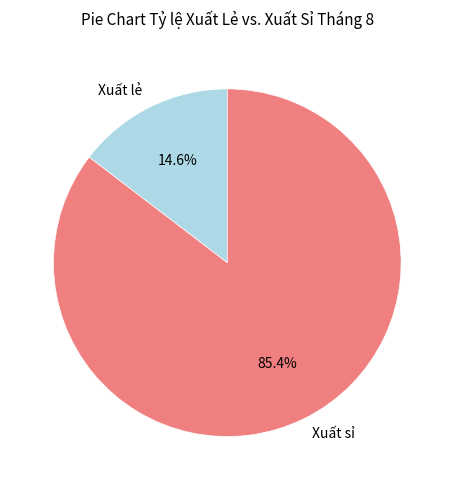

Between Xuất lẻ and Xuất sỉ, which is larger?

Xuất sỉ